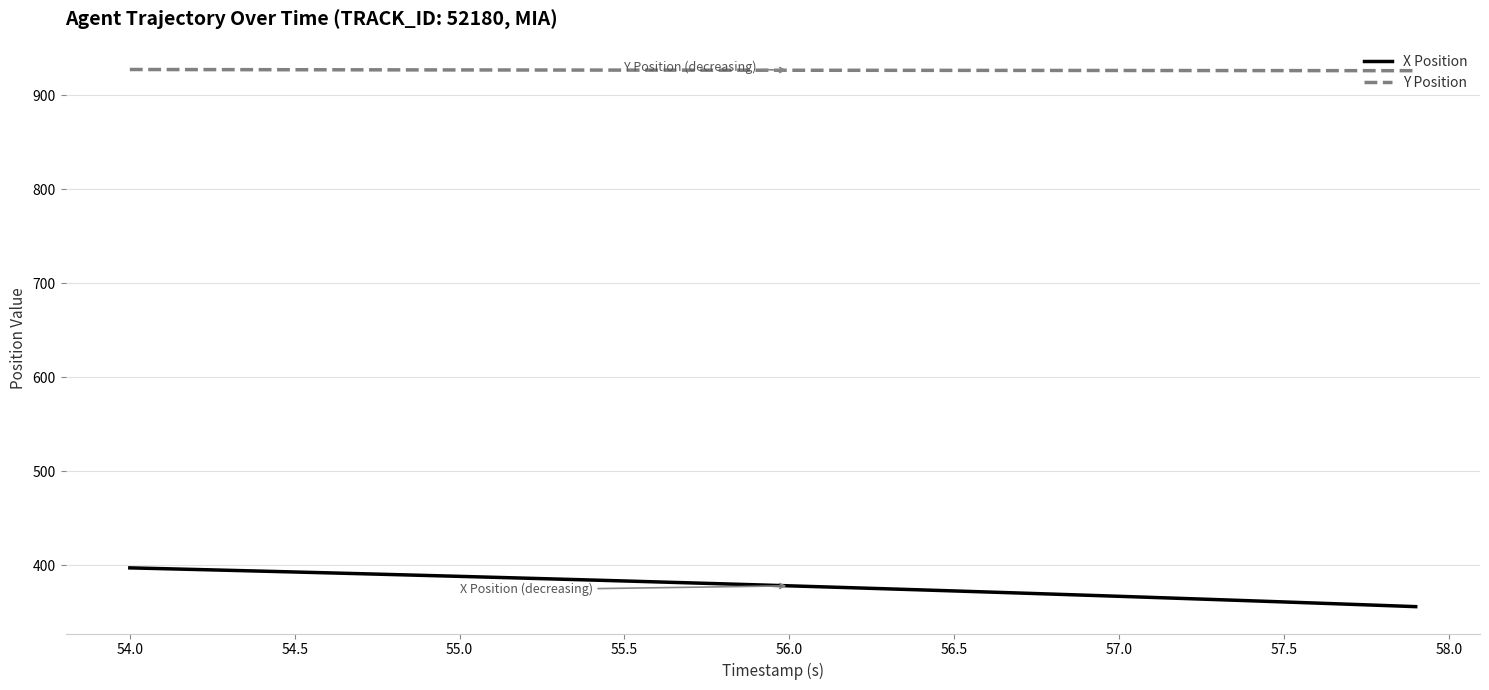

Rank the series by their maximum value, from lowest to highest.

X Position, Y Position